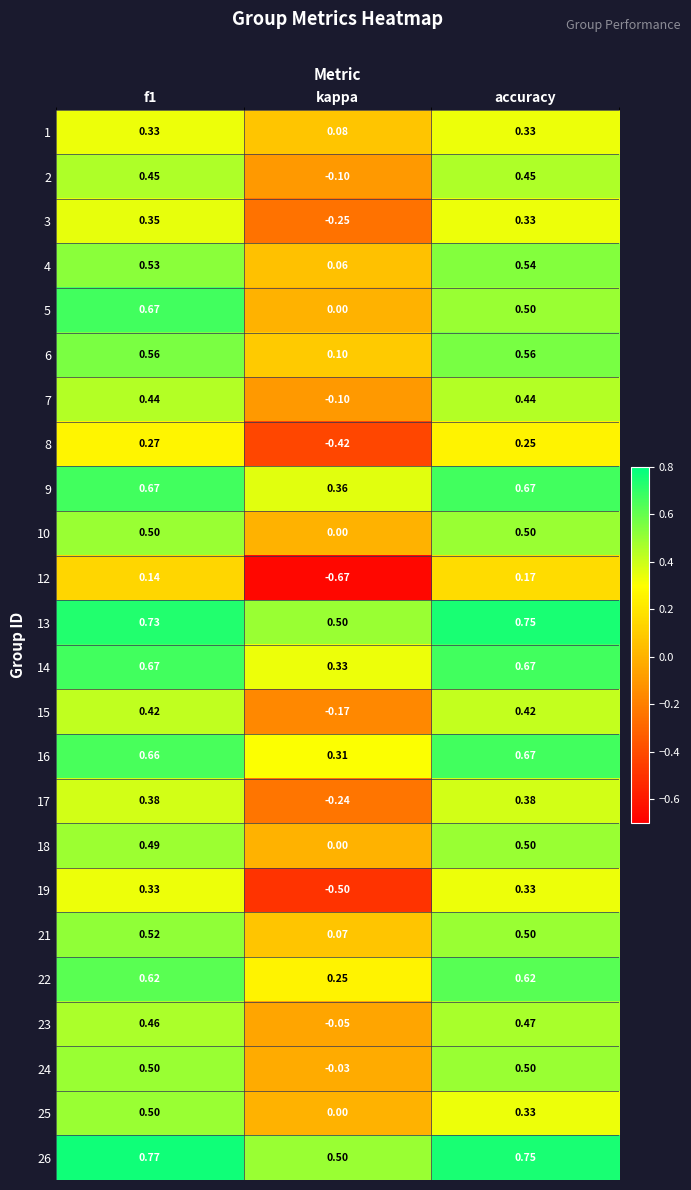

Which series has the largest range (max minus min)?

12